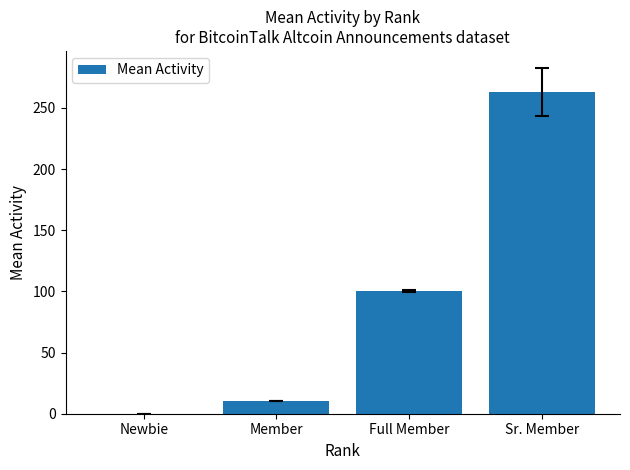

Is it true that the value at Sr. Member is 263.0?

True